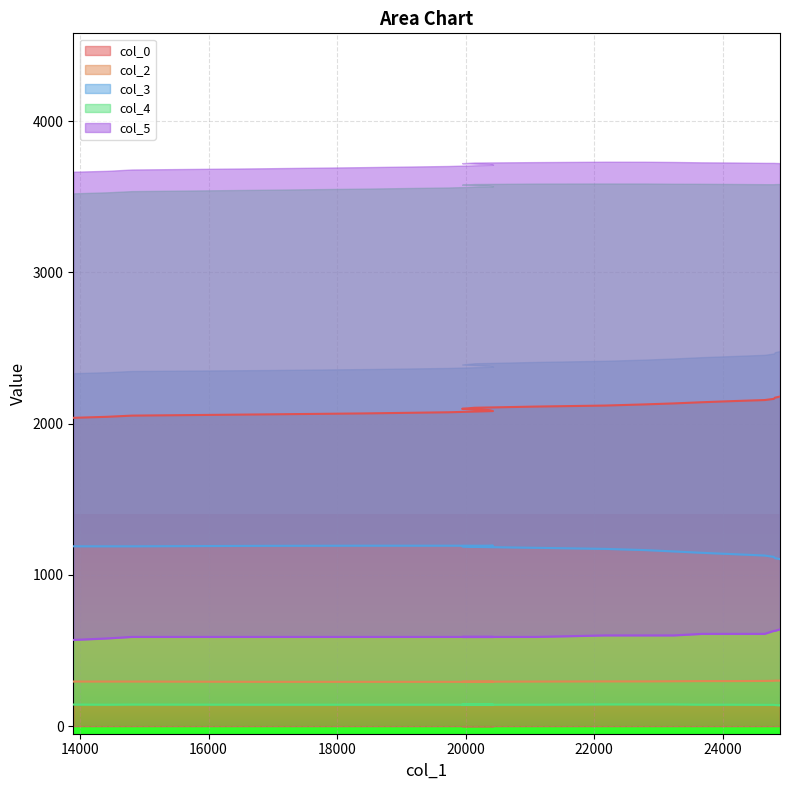

How many values in the col_0 series exceed 2112?

10